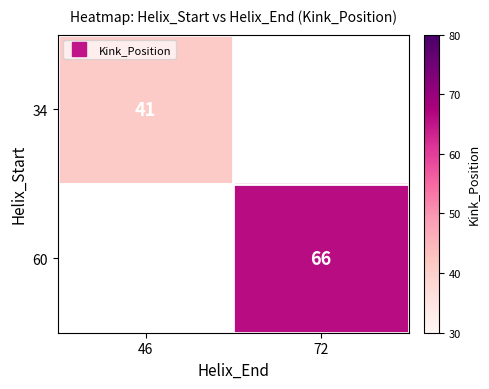

Rank the series by their maximum value, from lowest to highest.

34, 60